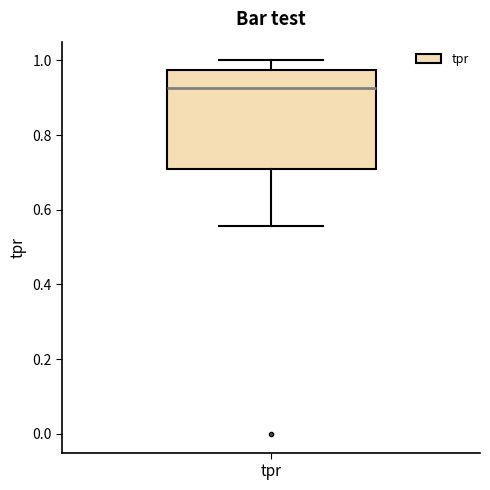

Read this box plot against the y-axis: the position of the median line, the range covered by the box, and the ends of both whiskers. The values are not printed on the chart, so give them approximately, as read against the axis.

median 0.92, box 0.70 to 0.98, whiskers 0.56 to 1.00